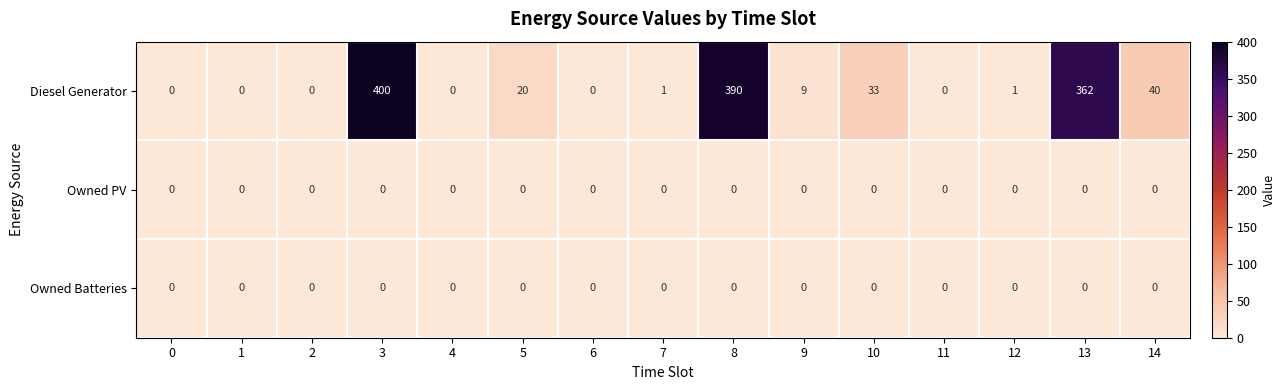

Is it true that Owned PV equals 0 at 10?

True